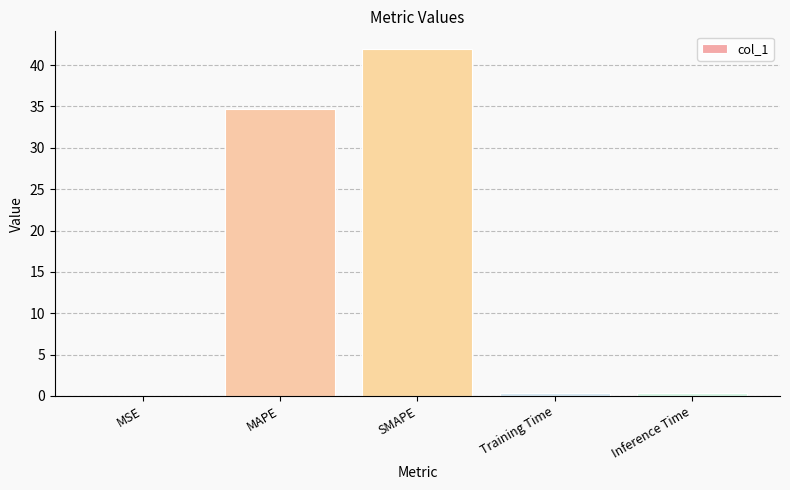

Does the chart contain stacked bars?

No